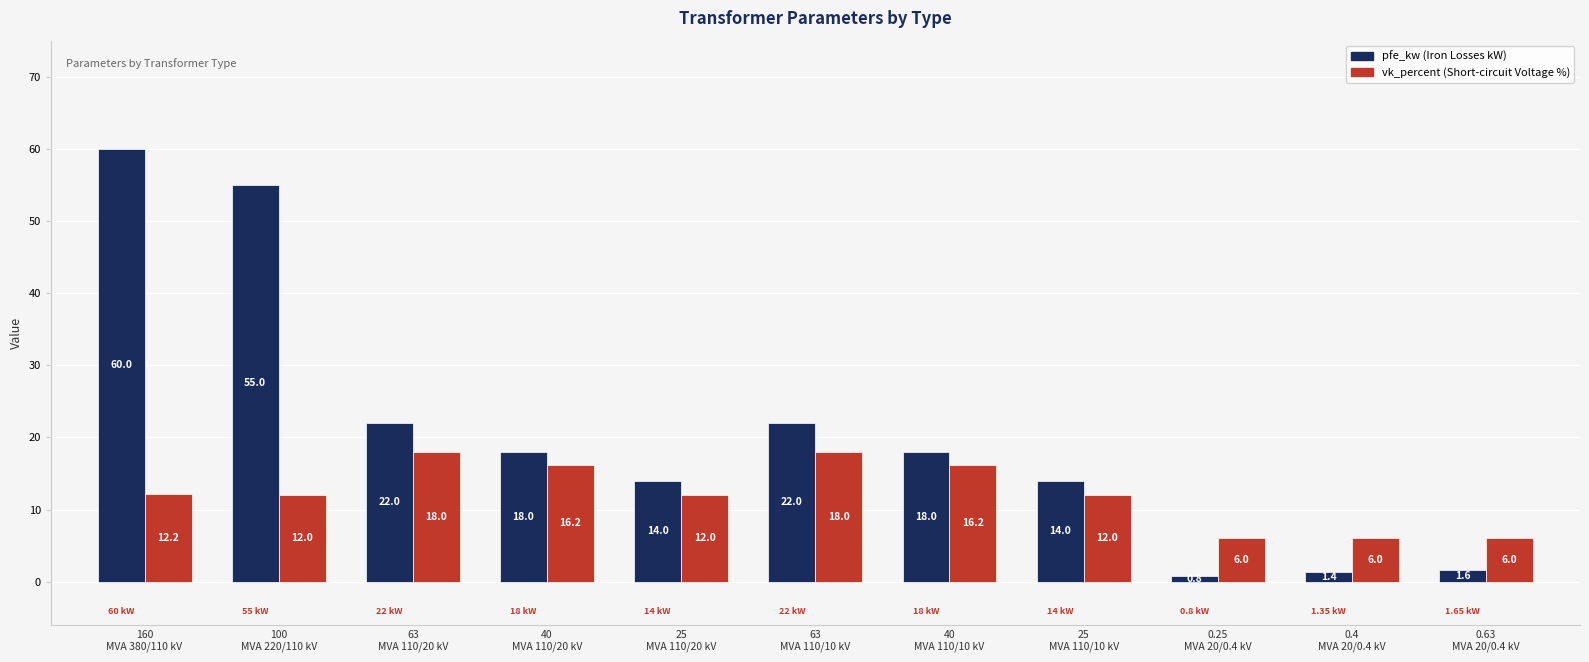

How many distinct data groups are displayed?

2